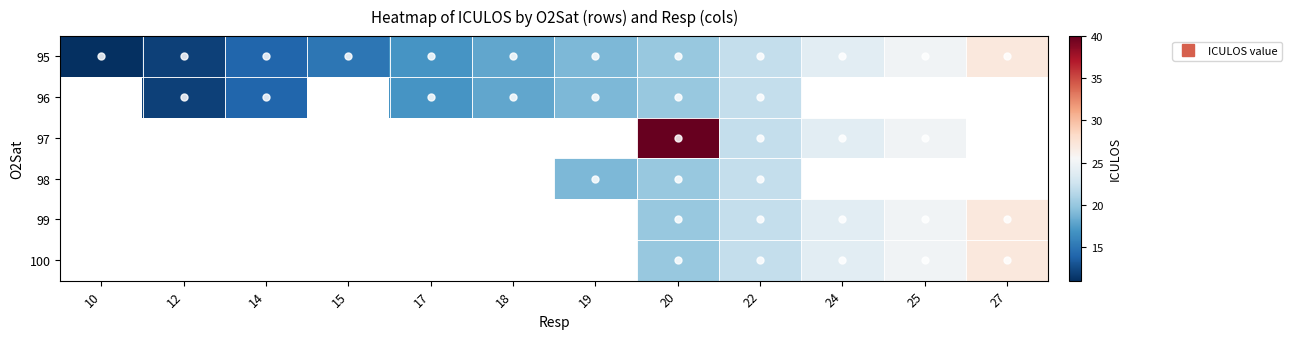

What is the difference between the 96 values at 14 and 22?

8.0